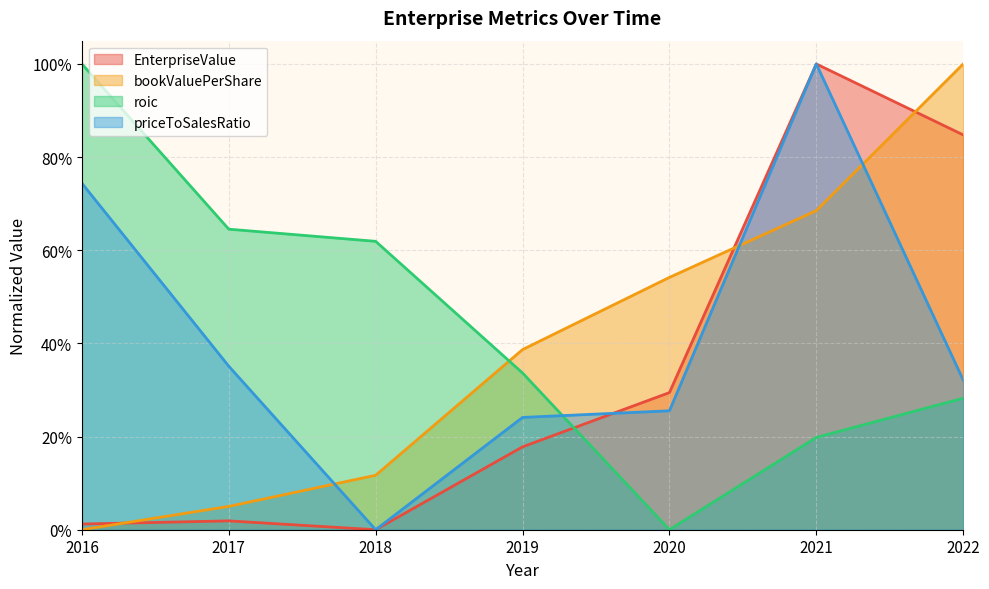

What is the value of the EnterpriseValue point at the 5th from the left?

0.3